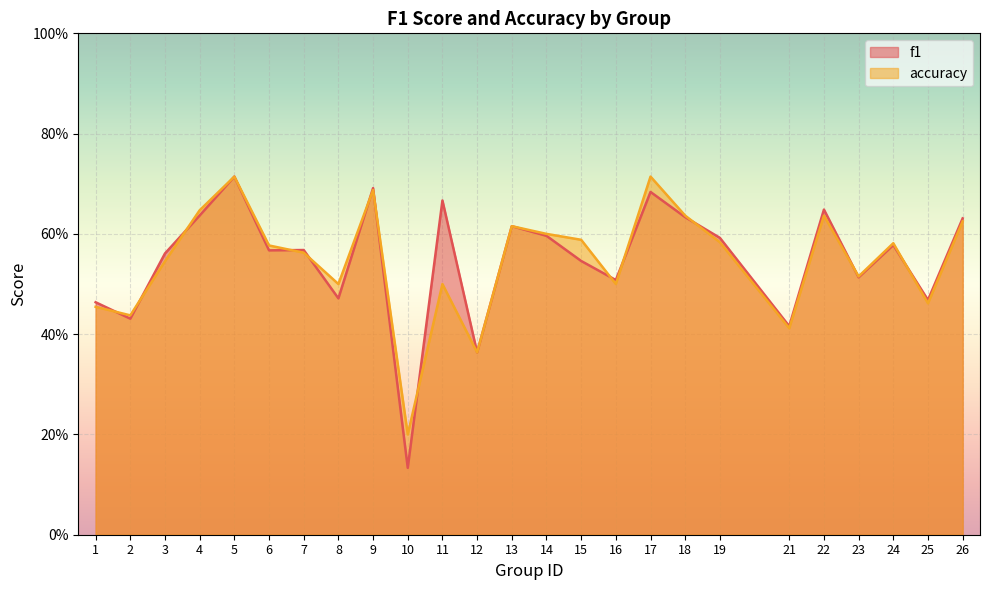

How many lines are shown in the chart?

2